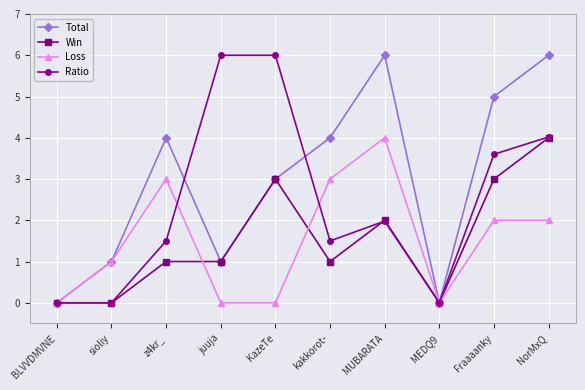

How many lines are shown in the chart?

4